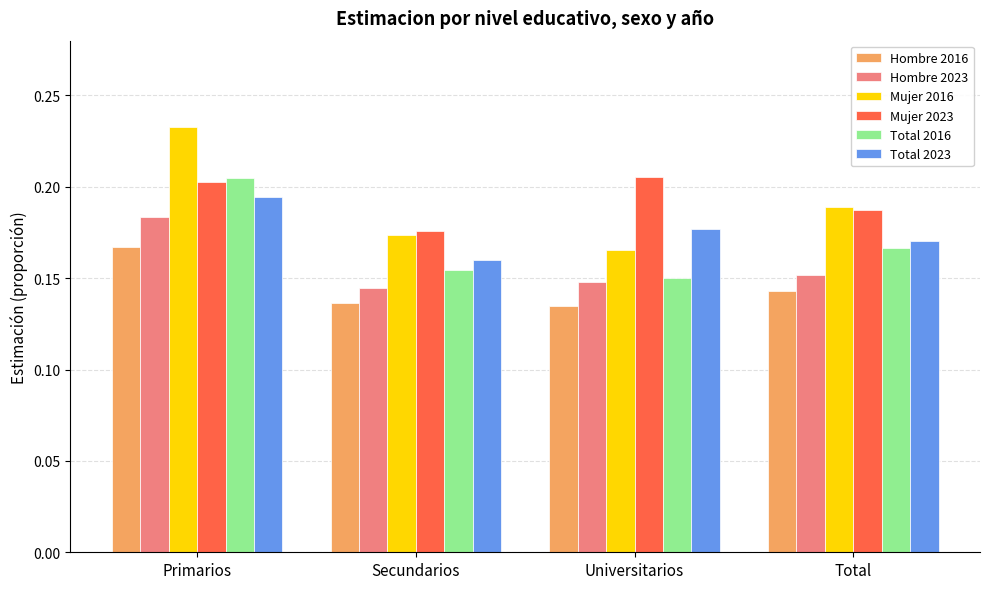

Where is Total 2023 nearest to the value 0?

Secundarios